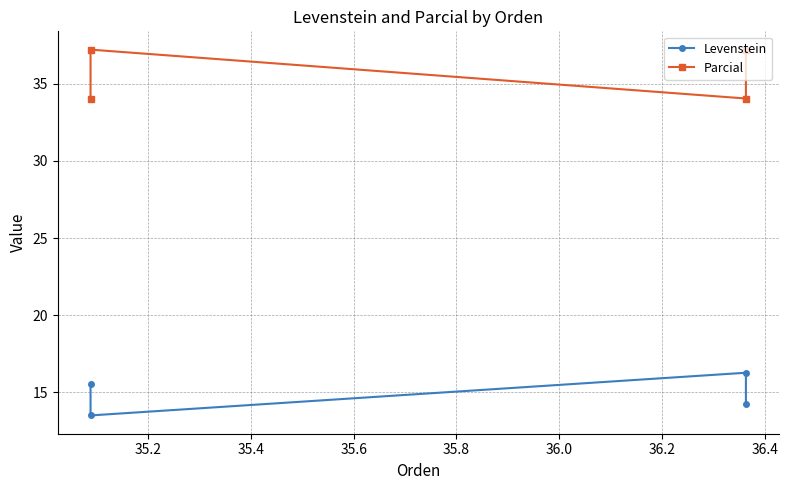

What is the approximate value of Levenstein at 35.6?

14.3